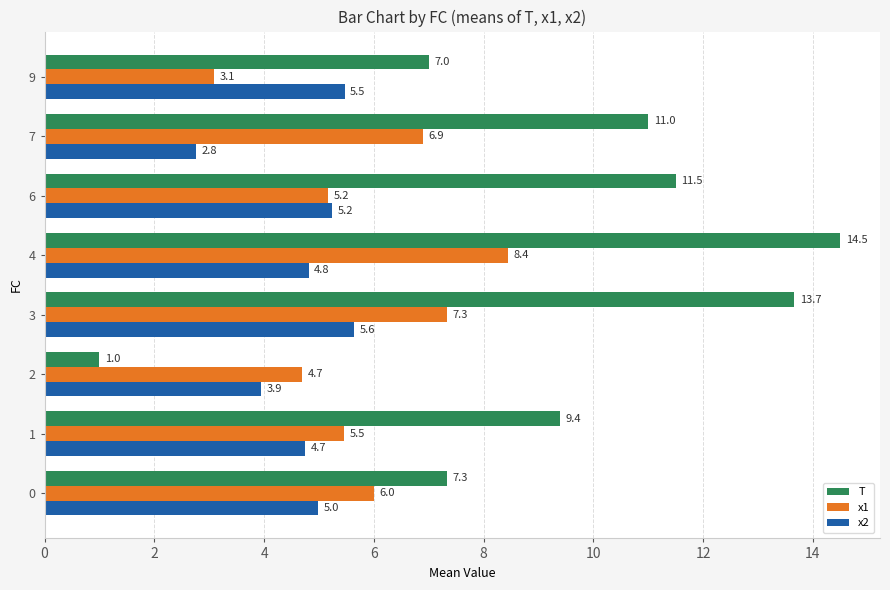

What is the total value across all series at 7?

20.7